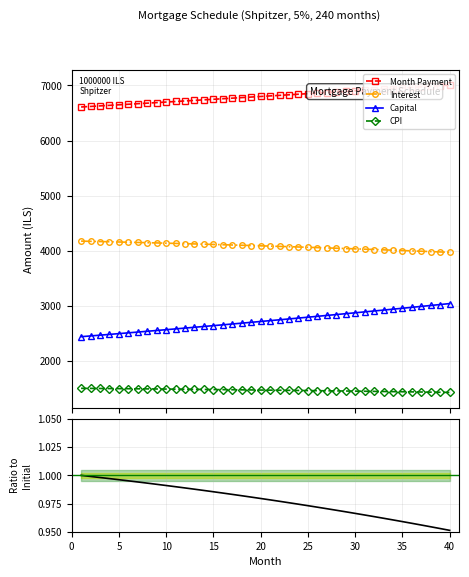

What is the value of the Capital point at the 31st from the left?

2887.2